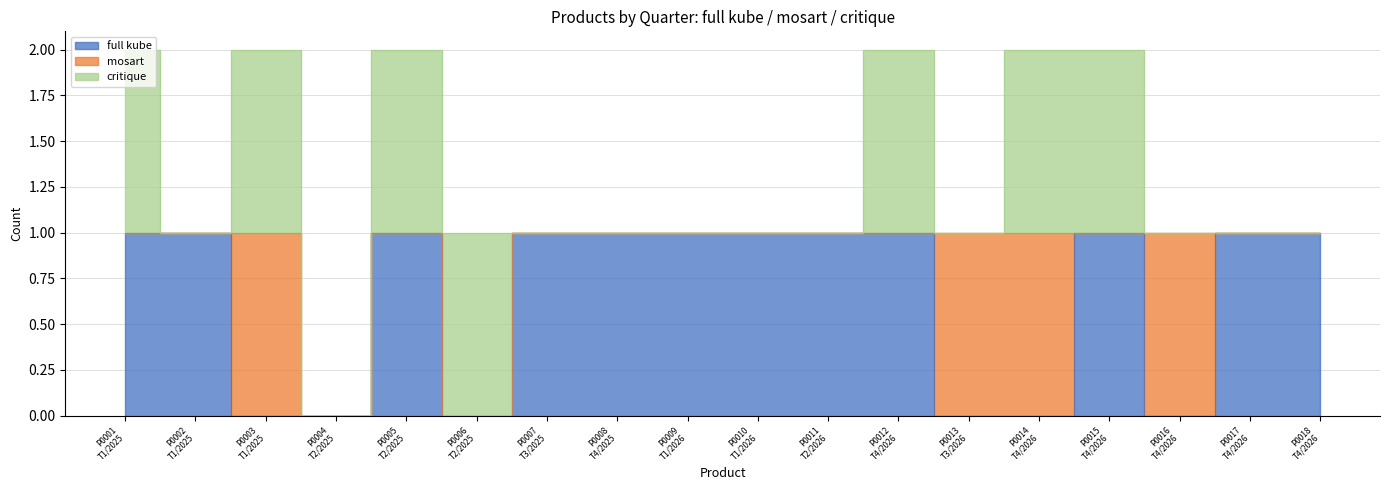

What are all the series names shown in the legend?

full kube, mosart, critique